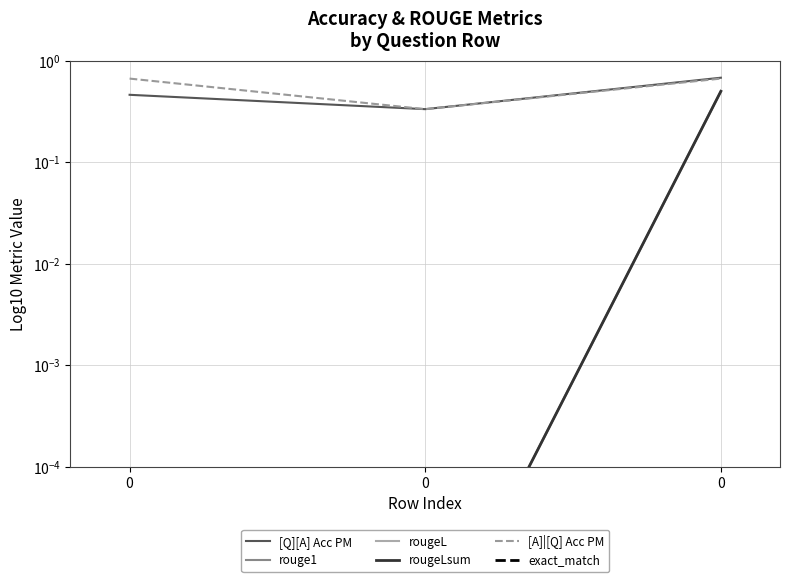

Reading left to right, what are all the values shown in this chart?

[Q][A] Acc PM: 0.5	0.3	0.7
rouge1: 0.0	0.0	0.5
rougeL: 0.0	0.0	0.5
rougeLsum: 0.0	0.0	0.5
[A]|[Q] Acc PM: 0.7	0.3	0.7
exact_match: 0.0	0.0	0.0